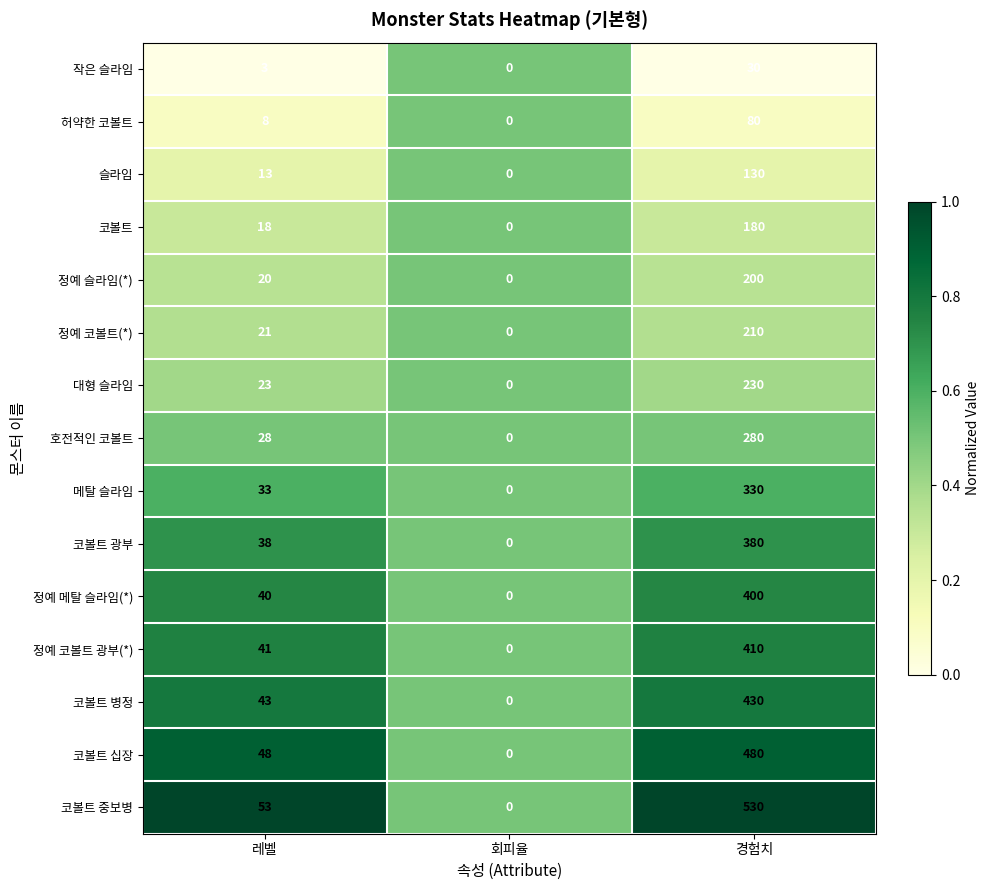

List the labels in order of 코볼트 중보병 value, largest first.

경험치, 레벨, 회피율